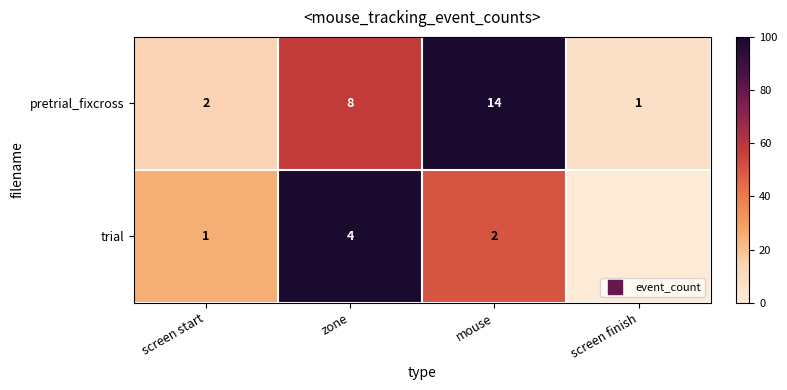

Which category has the lowest value in the trial series?

screen finish